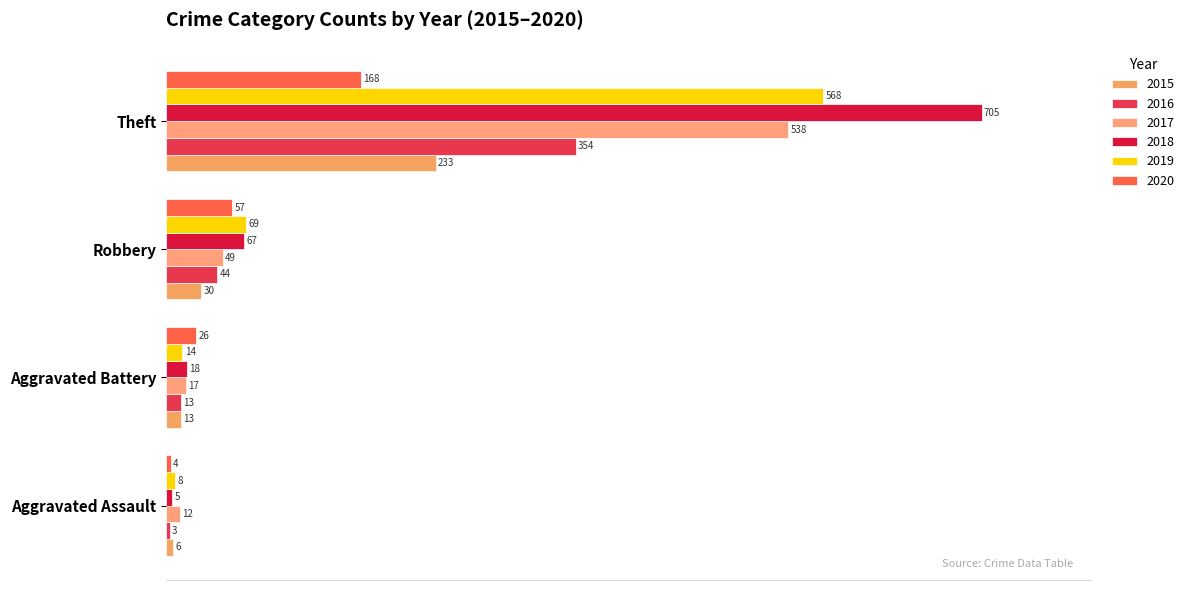

How many categories are shown in the chart?

4